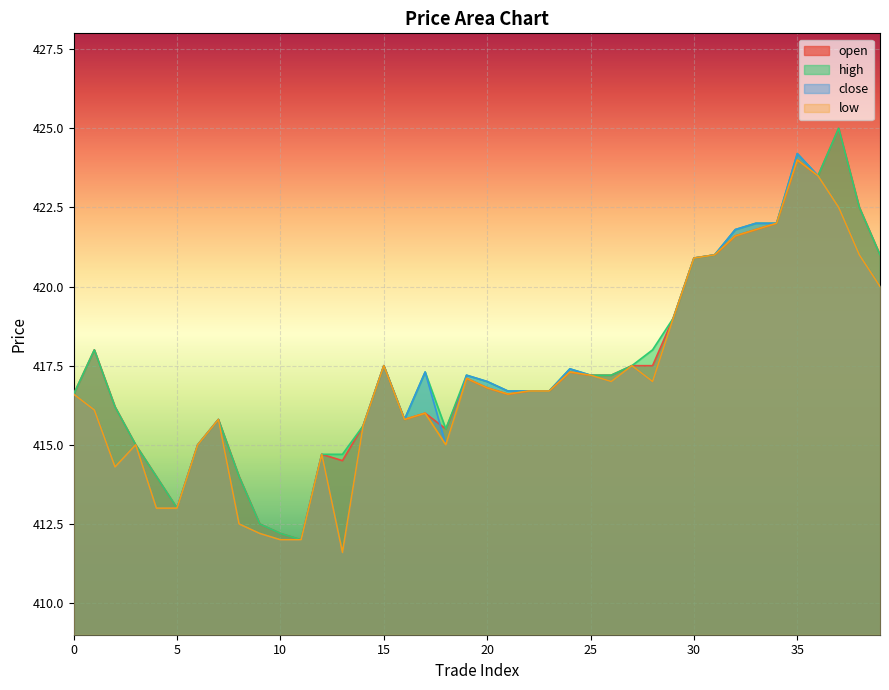

True or false: low and close intersect in this chart.

False